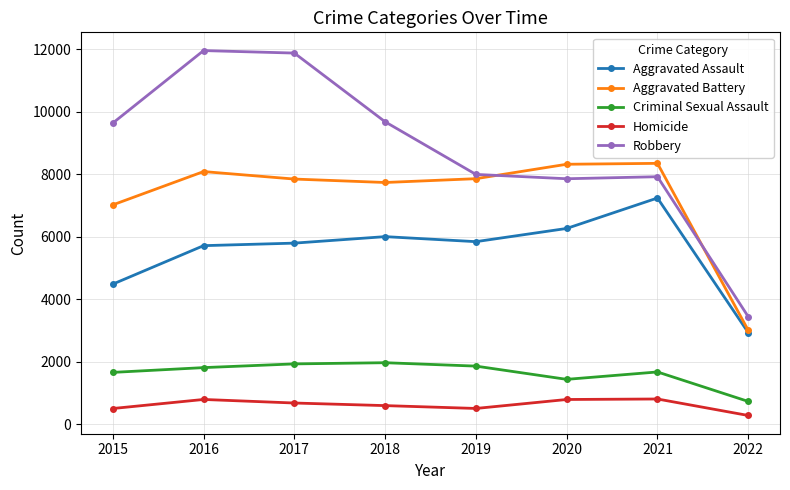

Does the chart have visible grid lines?

Yes